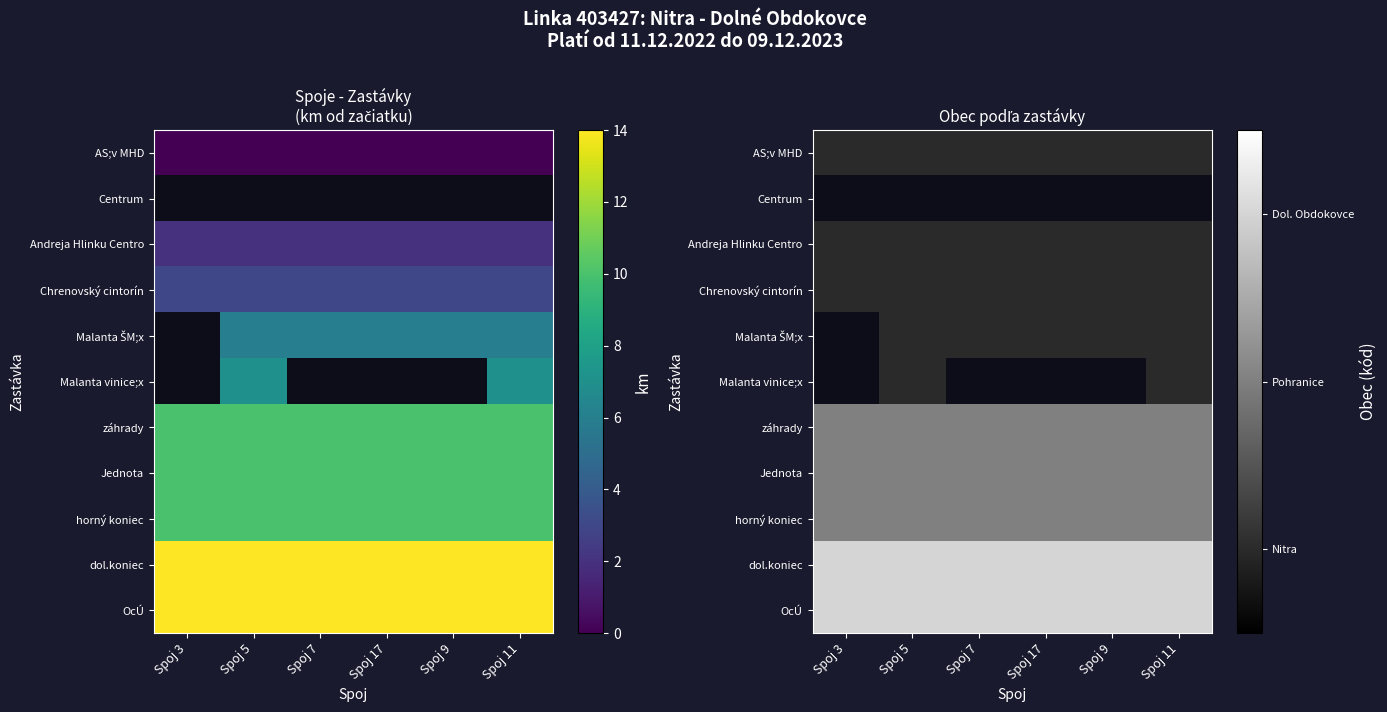

Rank the series at Spoj 5 from lowest to highest value.

AS;v MHD, Centrum, Andreja Hlinku Centro, Chrenovský cintorín, Malanta ŠM;x, Malanta vinice;x, záhrady, Jednota, horný koniec, dol.koniec, OcÚ